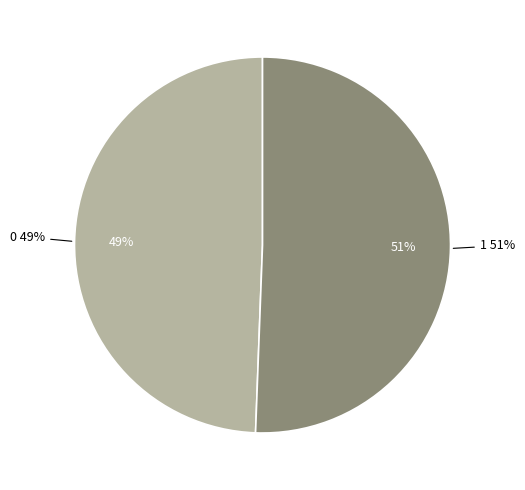

What percentage is the 0 slice, to the nearest percent?

49%